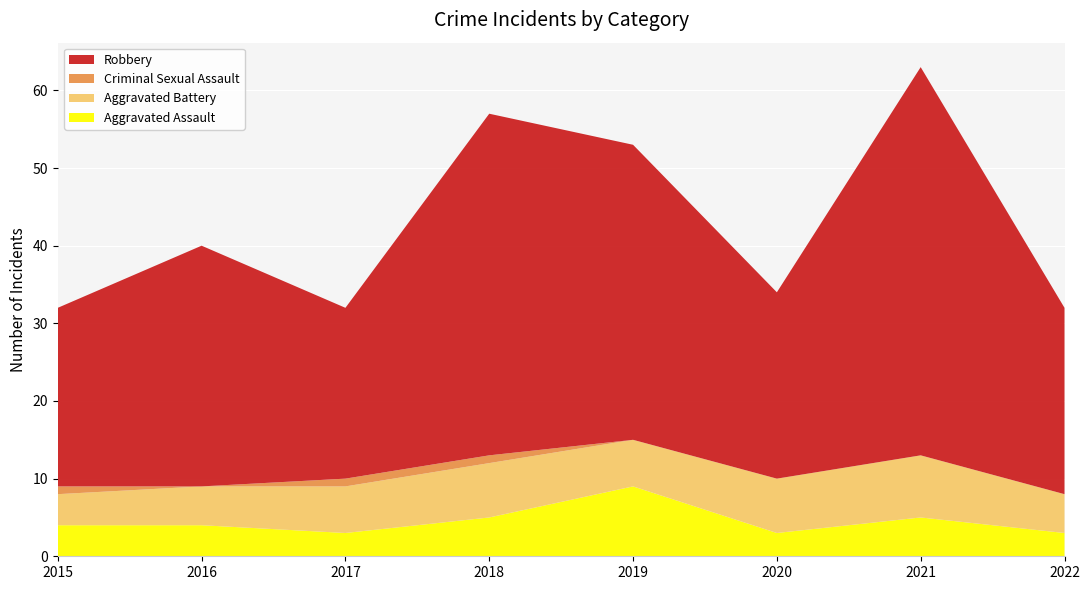

Reading left to right, what are all the values shown in this chart?

Aggravated Assault: 4	4	3	5	9	3	5	3
Aggravated Battery: 4	5	6	7	6	7	8	5
Criminal Sexual Assault: 1	0	1	1	0	0	0	0
Robbery: 23	31	22	44	38	24	50	24